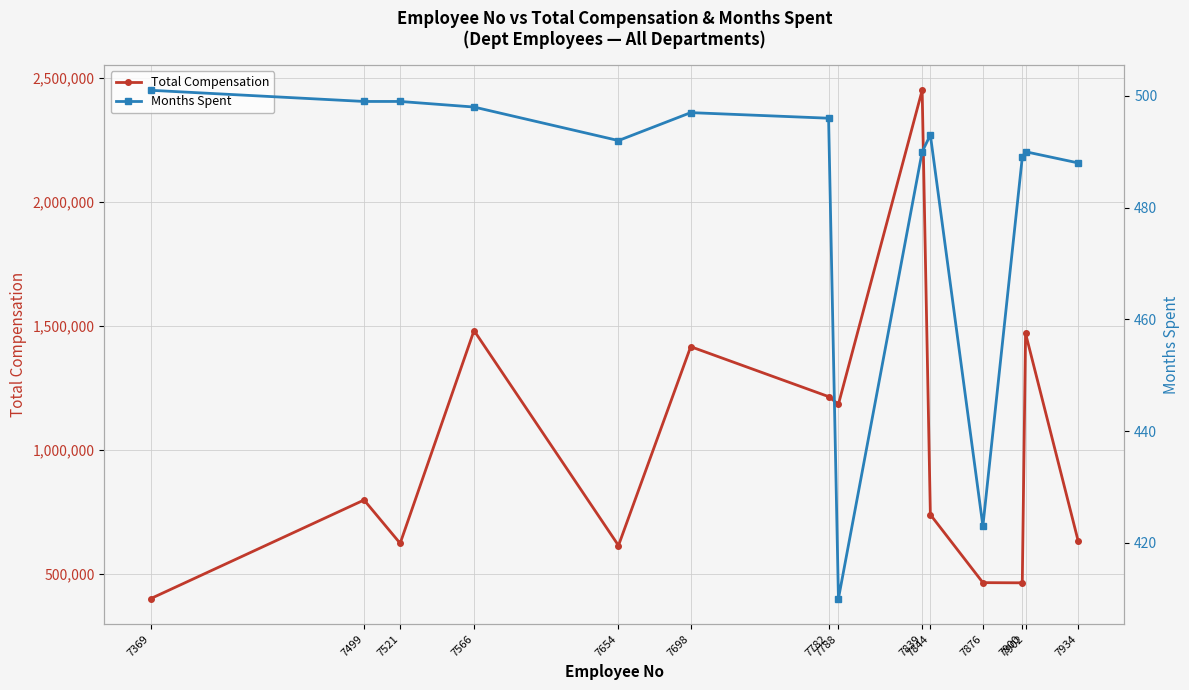

Where does the Total Compensation series first go above 798400?

7566